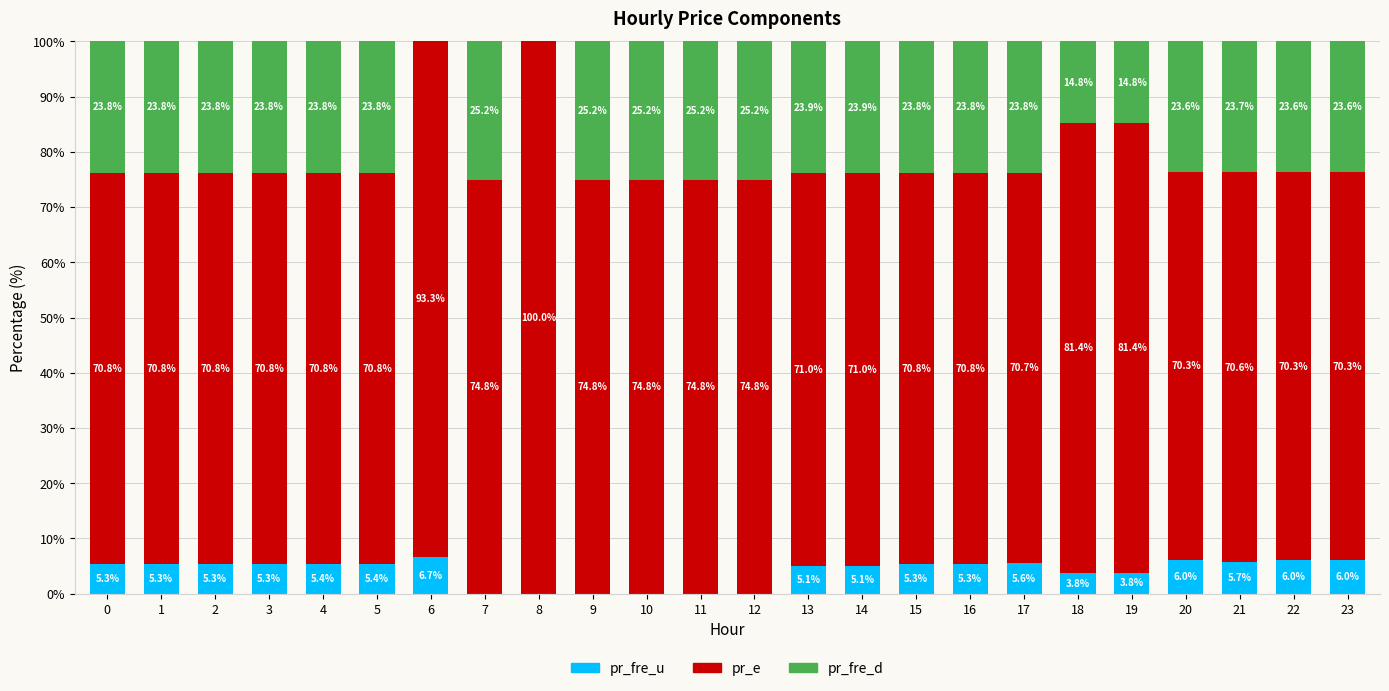

What is the total value across all series at 9?

100.0